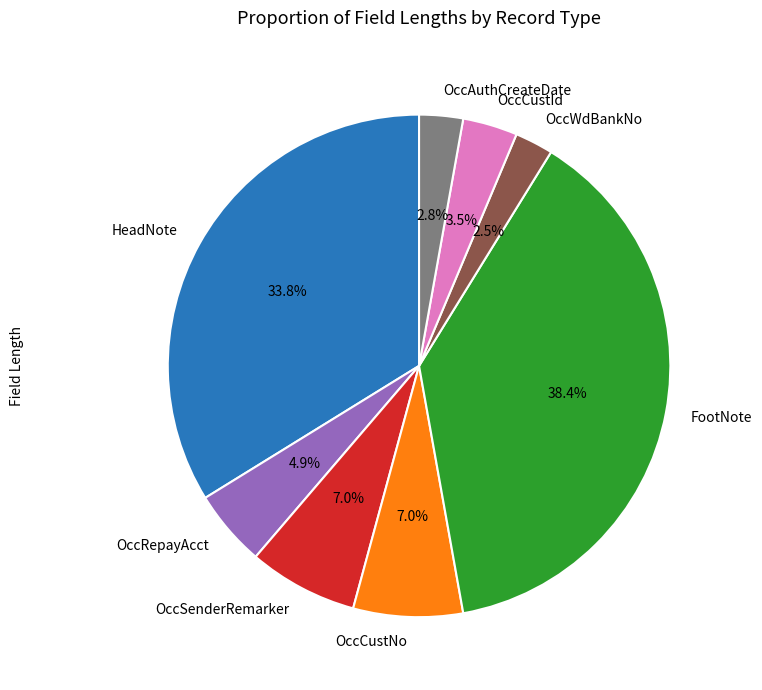

What is the largest slice in the pie chart?

FootNote